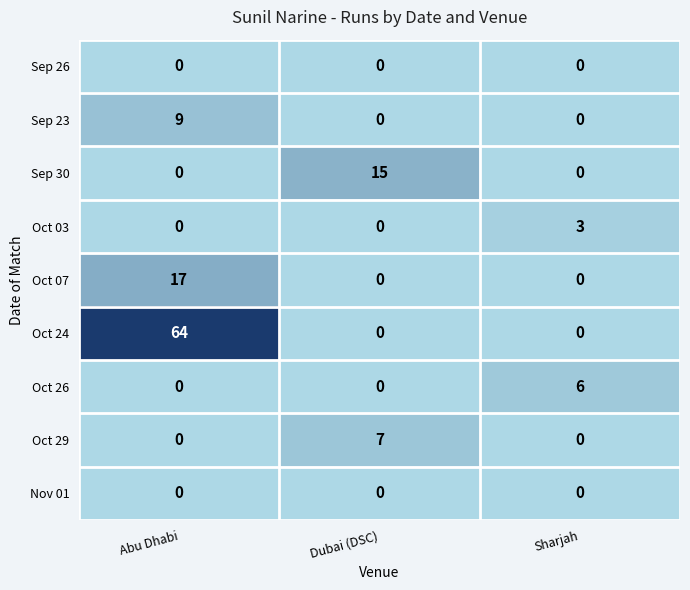

Which series has the widest spread of values?

Oct 24